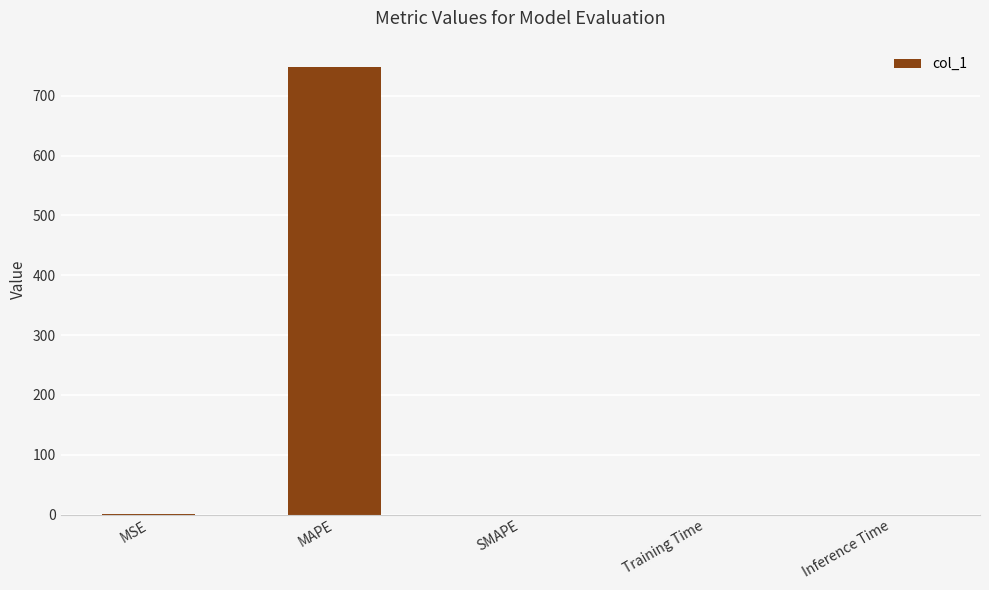

Which has a higher value, MAPE or Inference Time?

MAPE